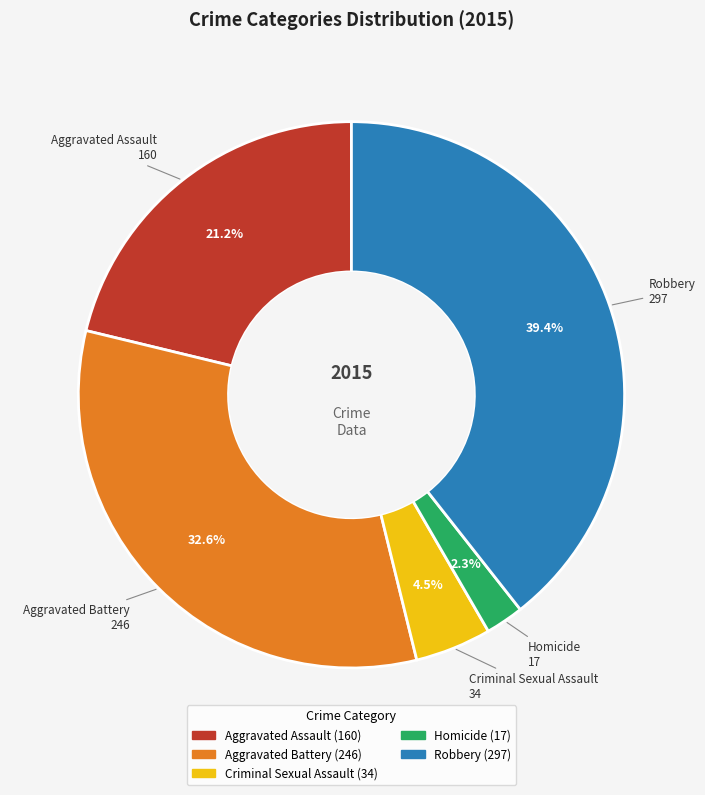

What percentage is NOT represented by Homicide?

97.7%